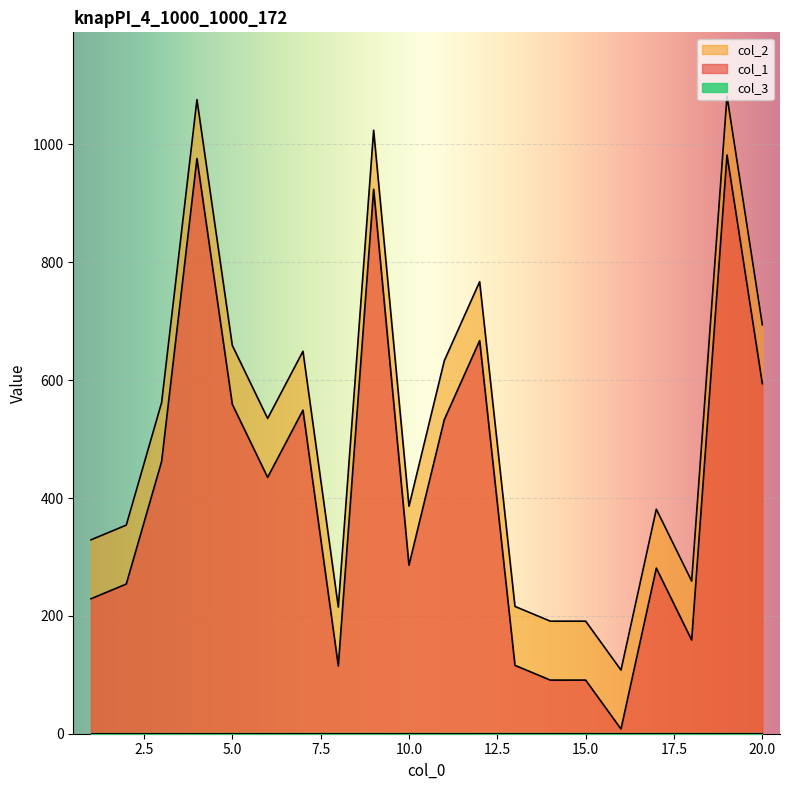

True or false: col_1 and col_2 cross at least once.

False